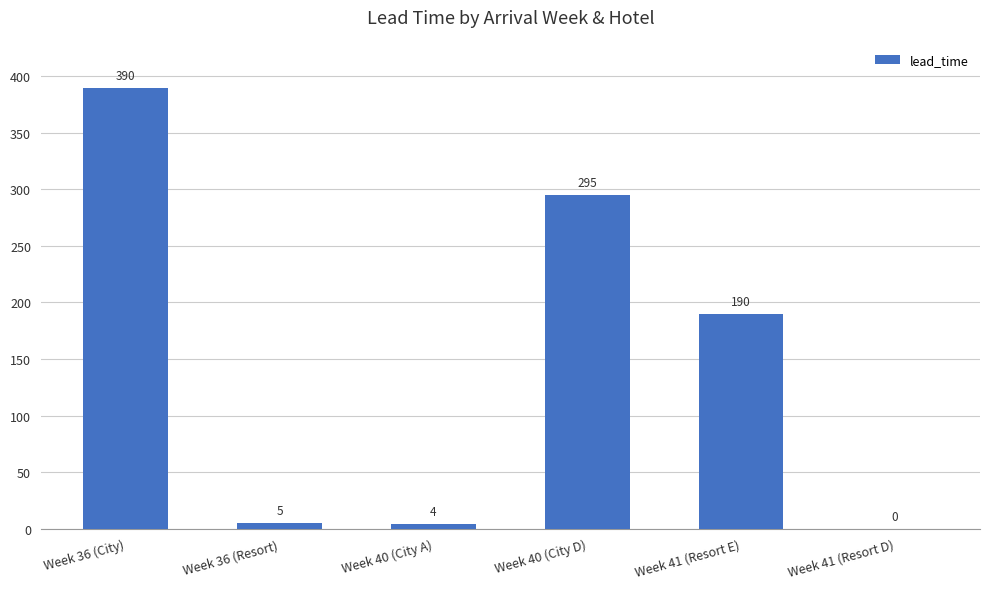

Are the bars horizontal?

No